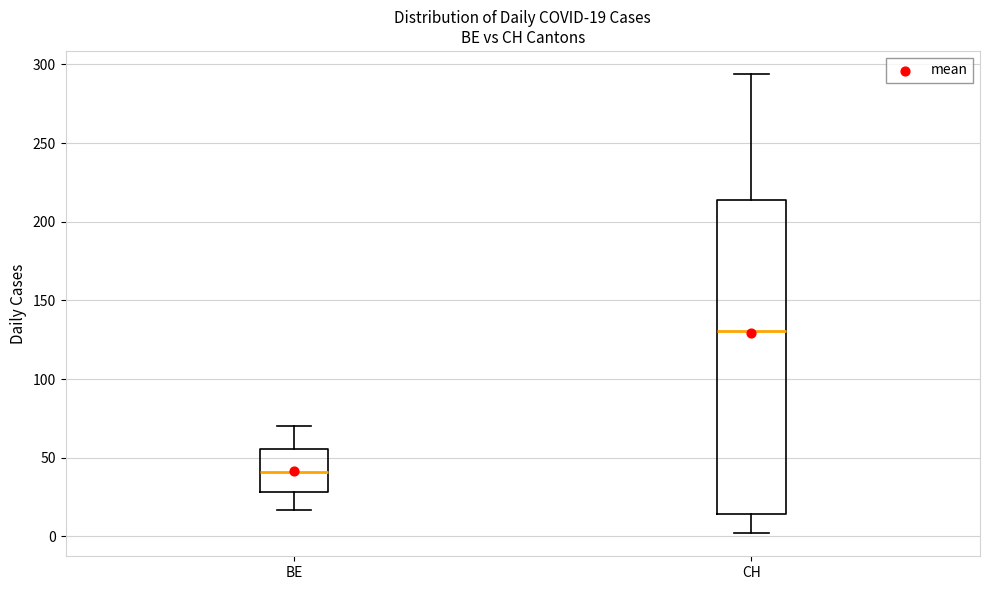

Comparing the boxes themselves (not the whiskers), which one is the tallest?

CH